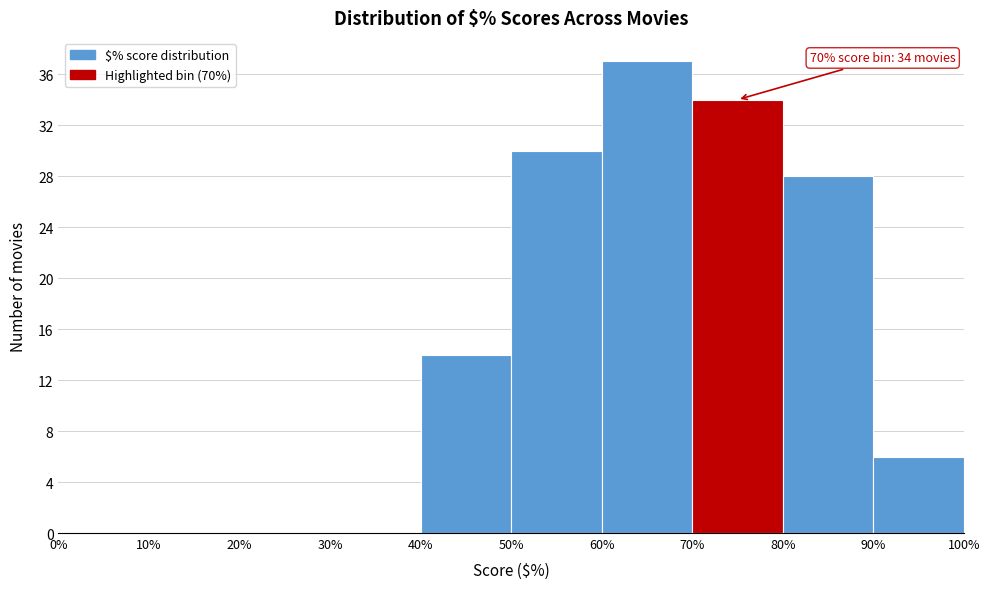

Over which range of the x-axis is the bar tallest?

60% to 70%